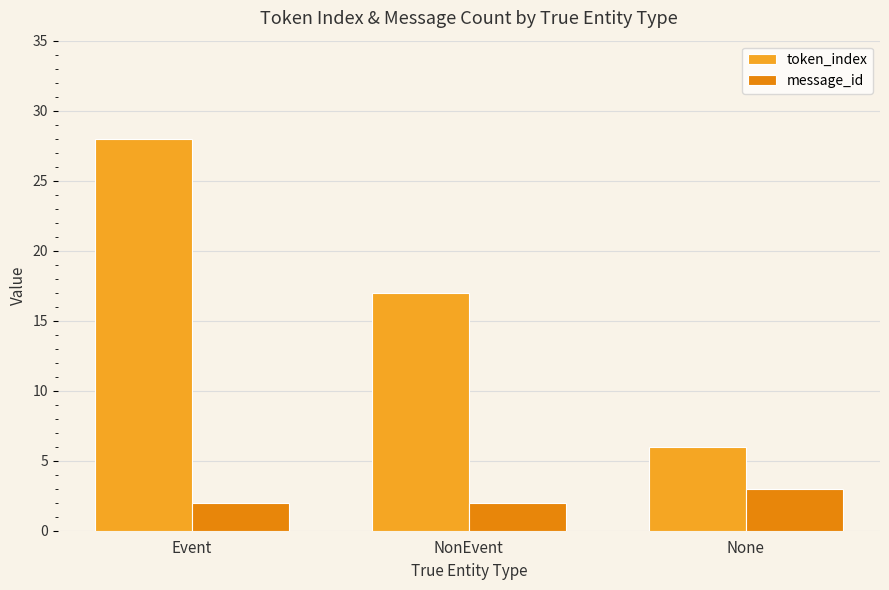

List the series in order of their overall mean, lowest first.

message_id, token_index